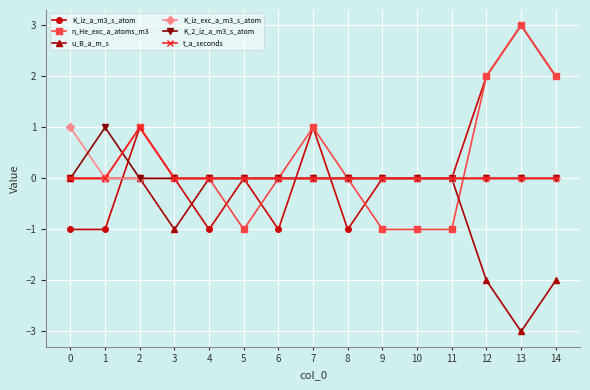

Reading left to right, transcribe all the data shown in this chart.

K_iz_a_m3_s_atom: 0=-1	1=-1	2=1	3=0	4=-1	5=0	6=-1	7=1	8=-1	9=0	10=0	11=0	12=2	13=3	14=2
n_He_exc_a_atoms_m3: 0=0	1=0	2=1	3=0	4=0	5=-1	6=0	7=1	8=0	9=-1	10=-1	11=-1	12=2	13=3	14=2
u_B_a_m_s: 0=0	1=0	2=0	3=-1	4=0	5=0	6=0	7=0	8=0	9=0	10=0	11=0	12=-2	13=-3	14=-2
K_iz_exc_a_m3_s_atom: 0=1	1=0	2=0	3=0	4=0	5=0	6=0	7=0	8=0	9=0	10=0	11=0	12=0	13=0	14=0
K_2_iz_a_m3_s_atom: 0=0	1=1	2=0	3=0	4=0	5=0	6=0	7=0	8=0	9=0	10=0	11=0	12=0	13=0	14=0
t_a_seconds: 0=0	1=0	2=1	3=0	4=0	5=0	6=0	7=0	8=0	9=0	10=0	11=0	12=0	13=0	14=0